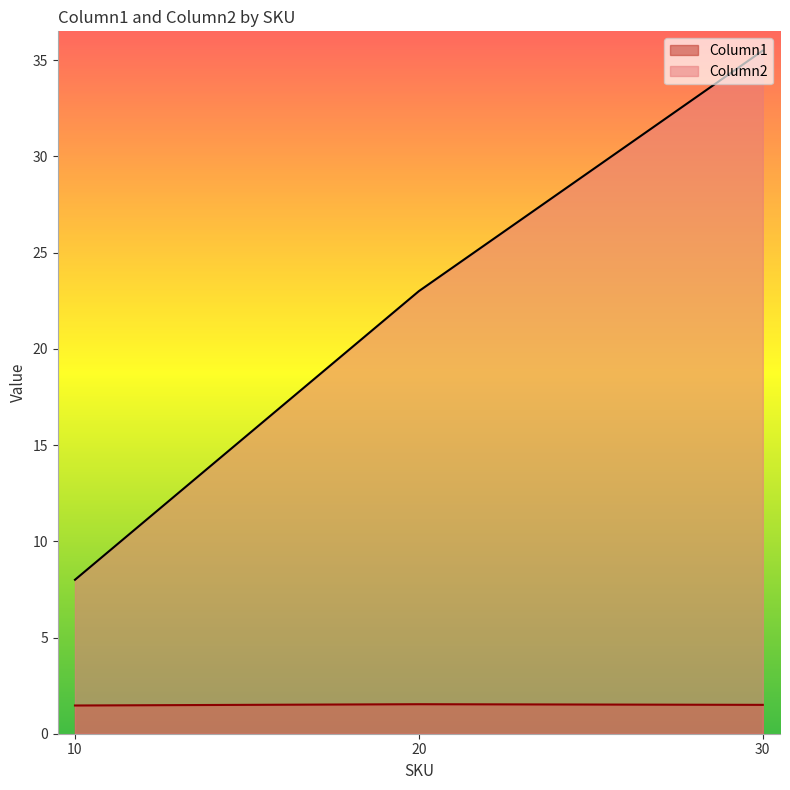

At which category is the sum across all series the highest?

30